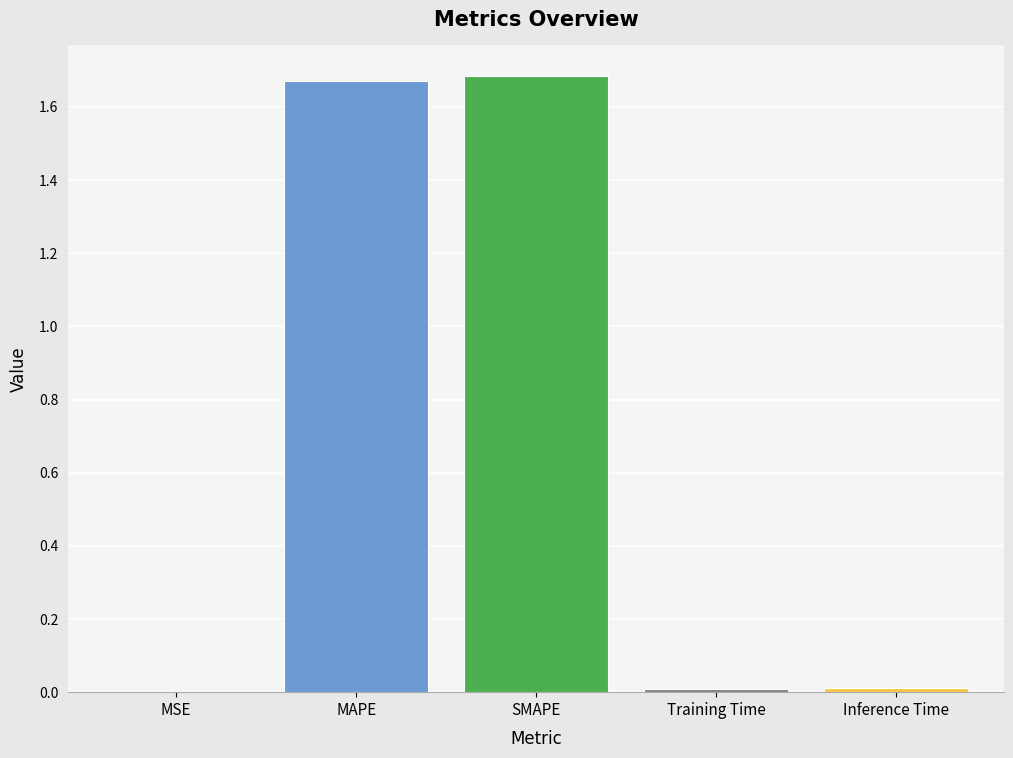

The value at MAPE is 1.7. True or false?

True